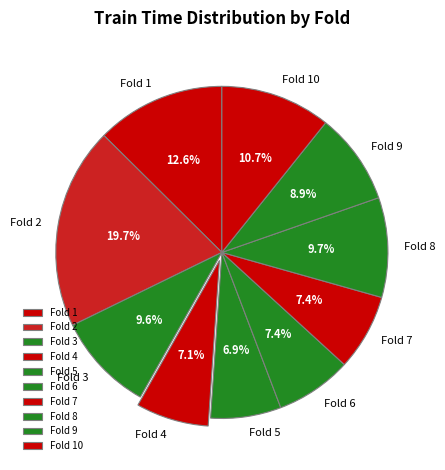

Does any single category account for the majority?

No